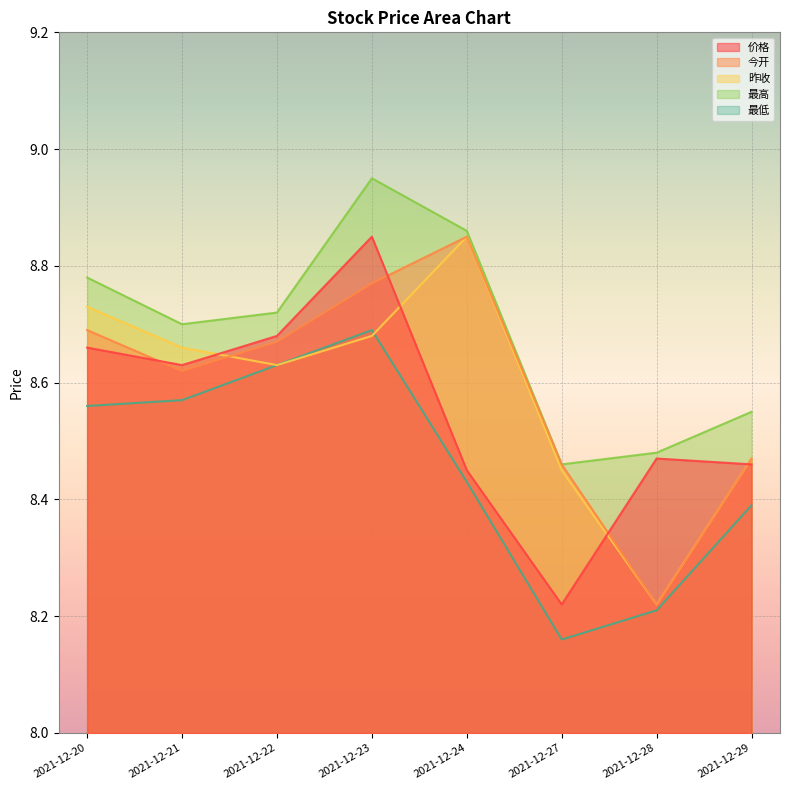

Is the value of 最高 at 2021-12-20 greater than the value of 价格 at 2021-12-27?

Yes